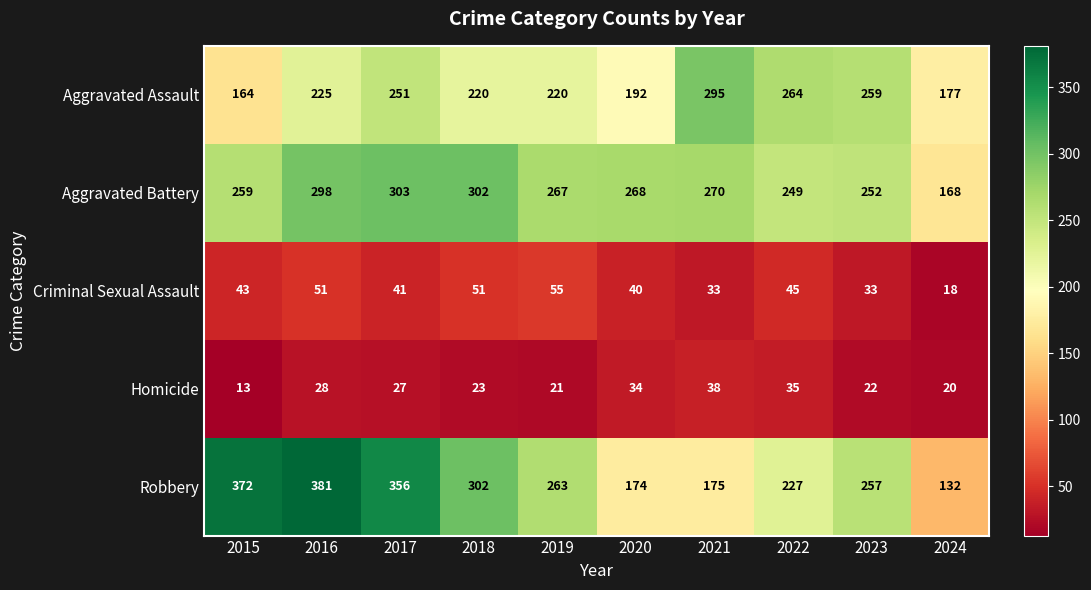

What is the sum of all Criminal Sexual Assault values?

410